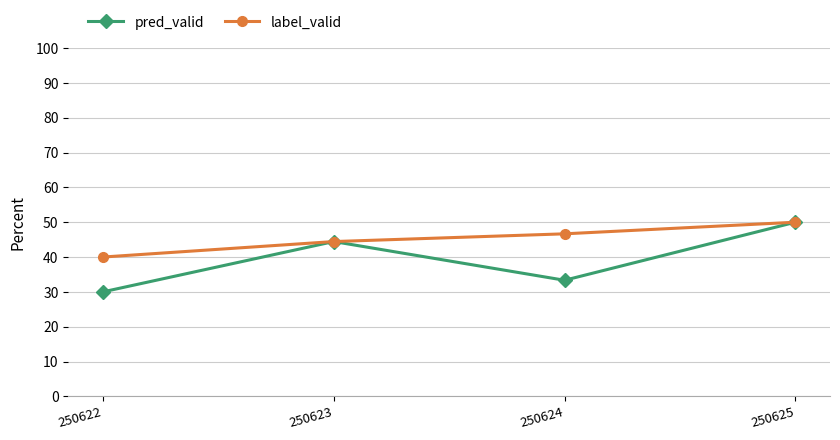

Does the chart have visible grid lines?

Yes